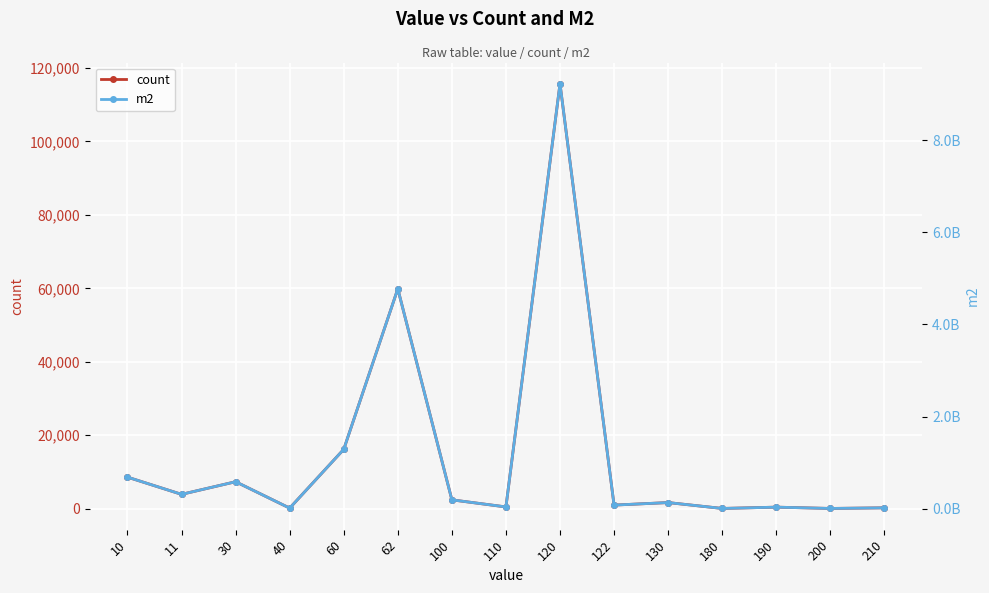

What is the difference between the maximum and minimum values in the count series?

115661